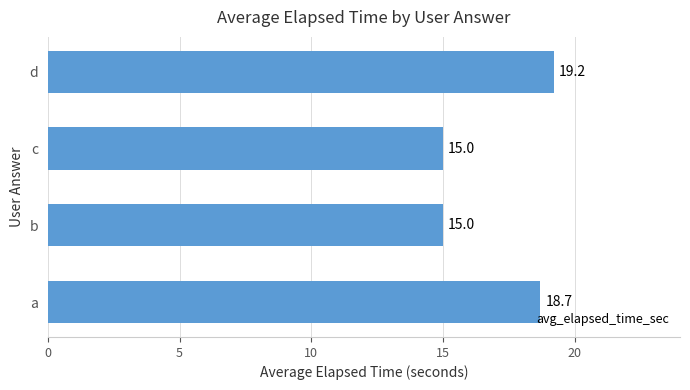

Which has a higher value, d or c?

d